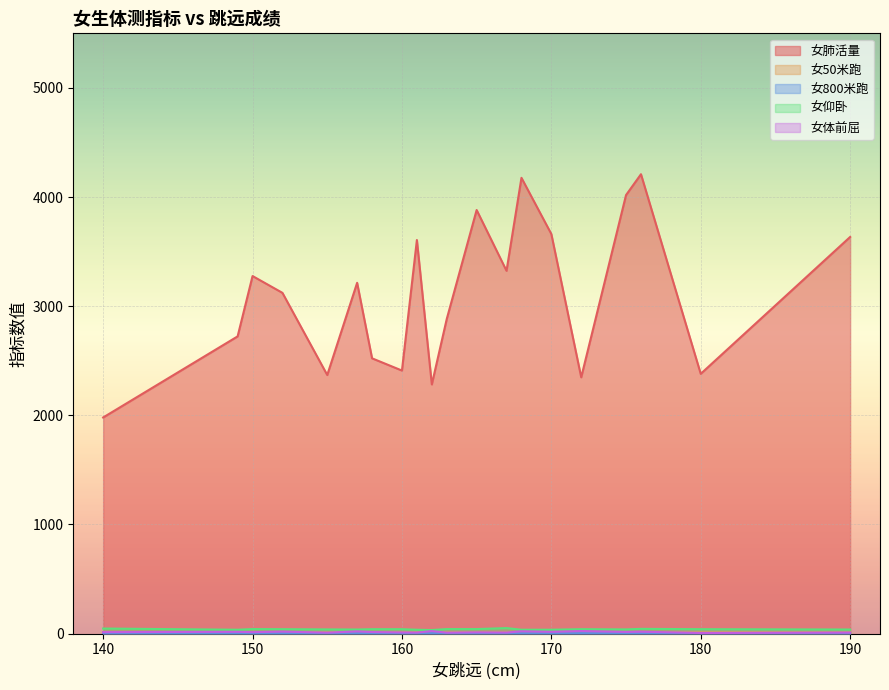

True or false: 女50米跑 and 女肺活量 cross at least once.

False